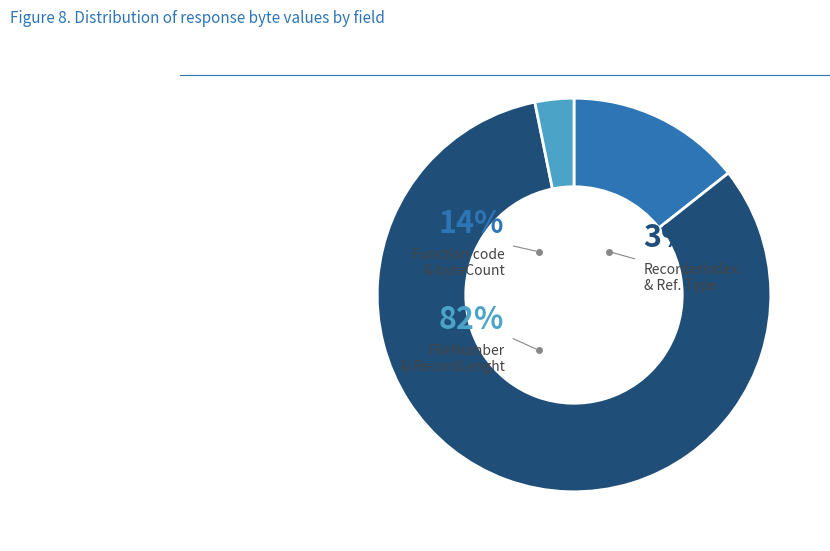

What portion of the pie excludes FileRecordReferenceType?

96.8%